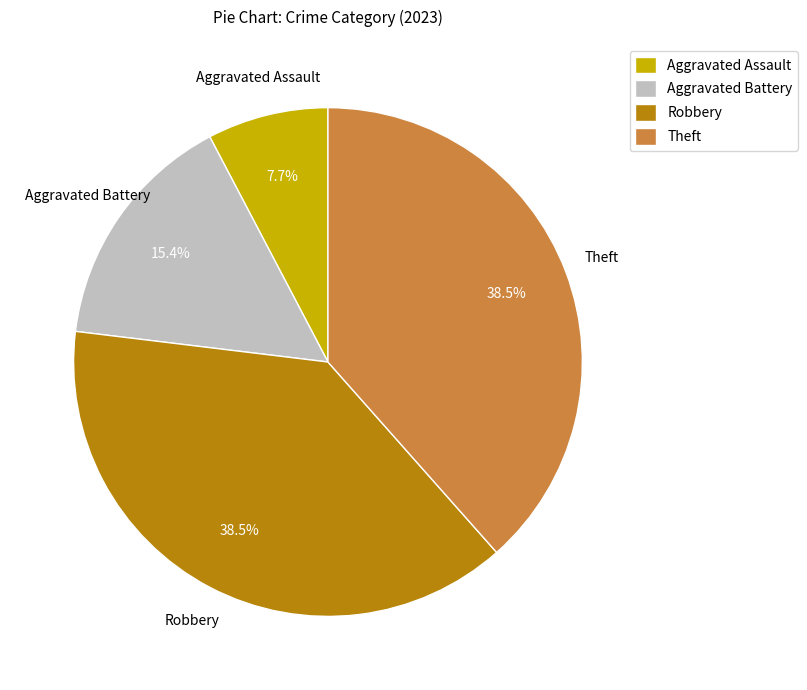

True or false: Robbery accounts for 28% of the total.

False